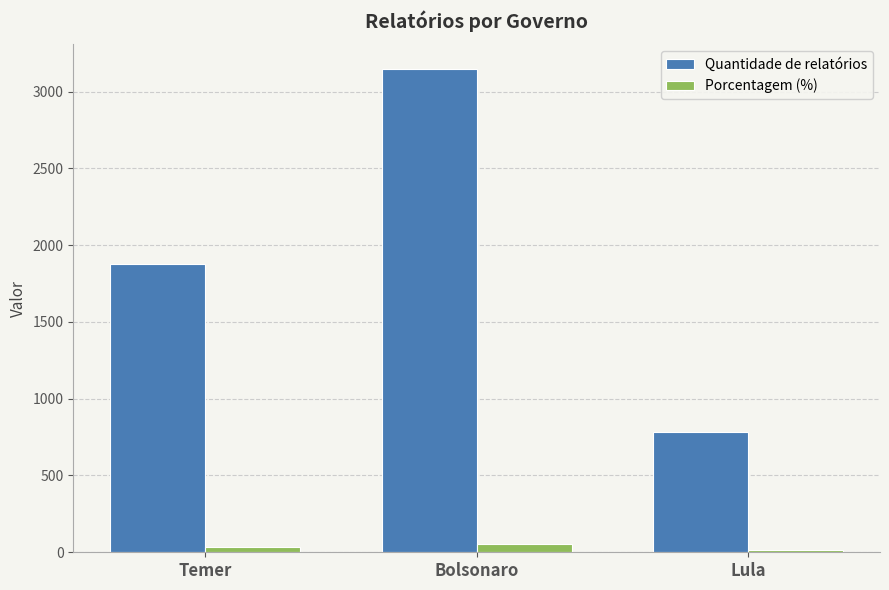

What is the label of the 2nd bar from the left?

Bolsonaro